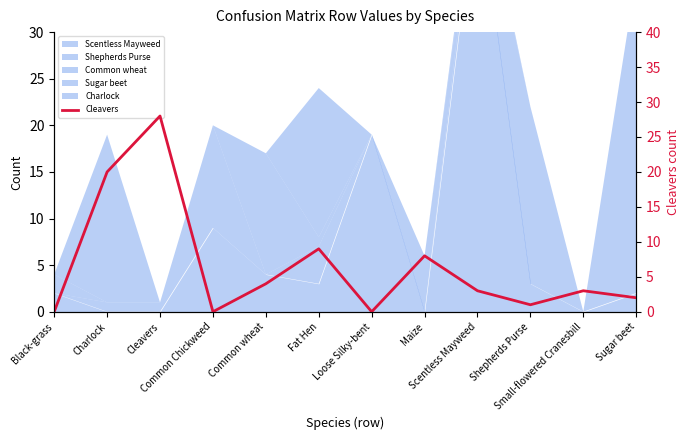

What is the maximum value shown in the chart?

28